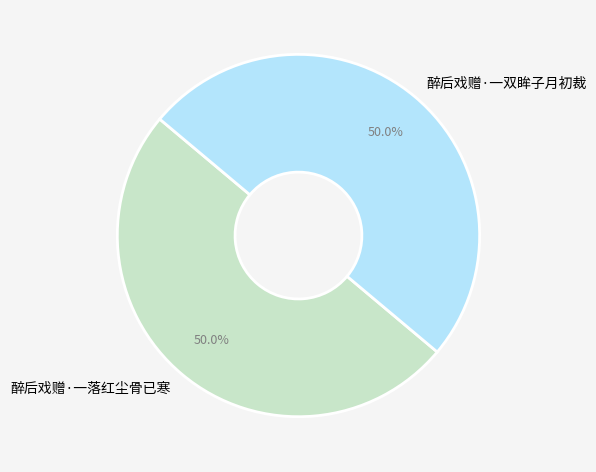

True or false: 醉后戏赠·一双眸子月初裁 accounts for 61% of the total.

False